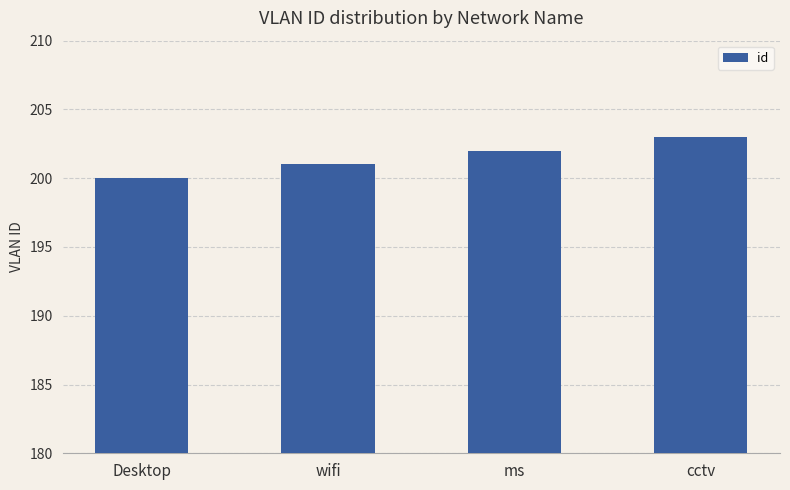

Rank the categories by value from highest to lowest.

cctv, ms, wifi, Desktop